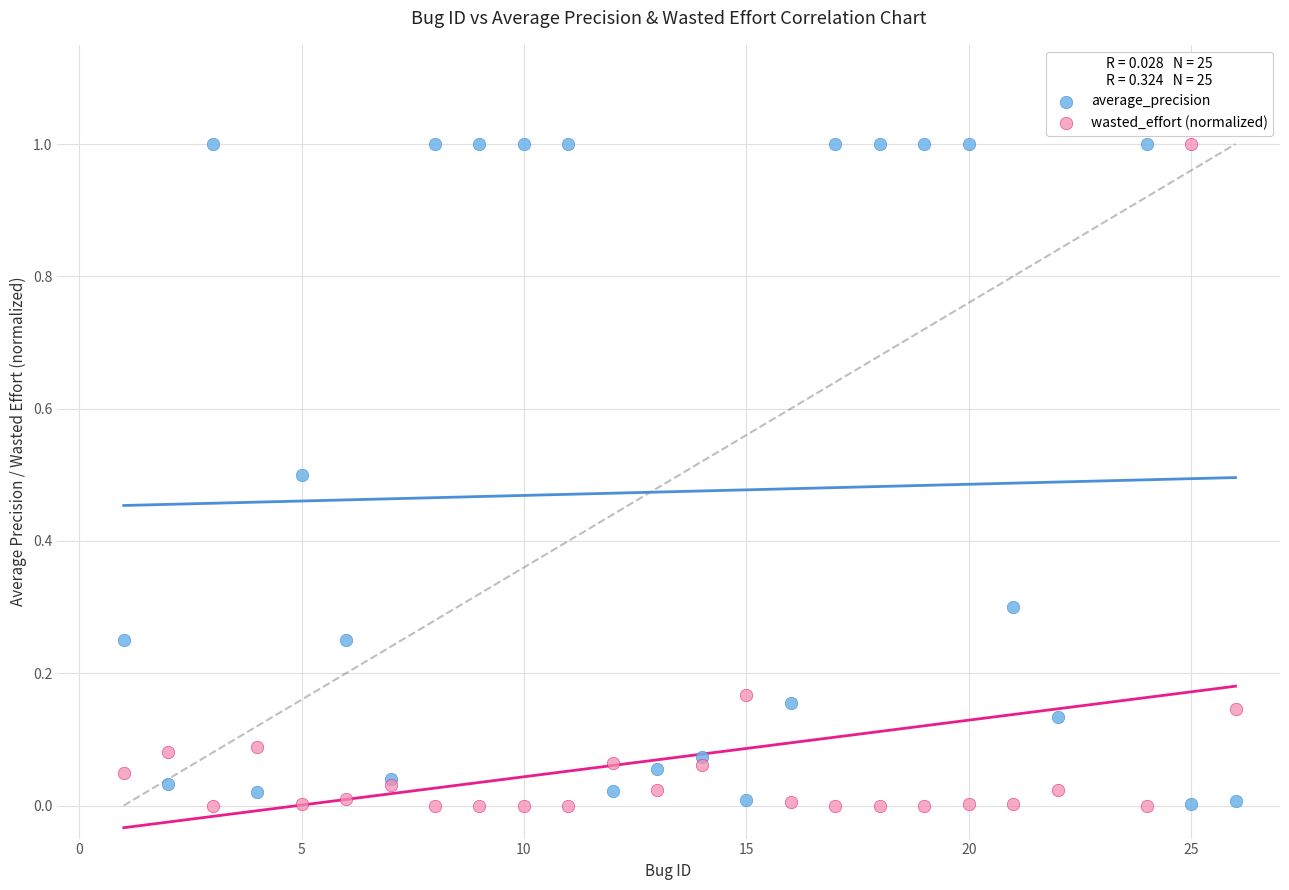

What is the X range (max minus min) for the scatter plot?

25.0